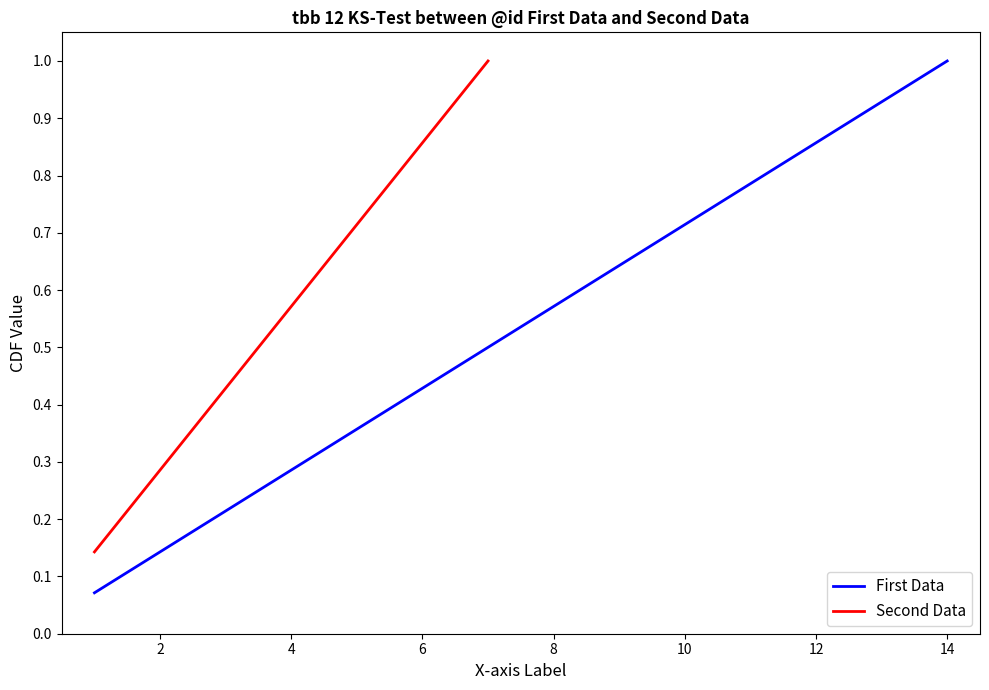

The value at 10 is 1.4. True or false?

False